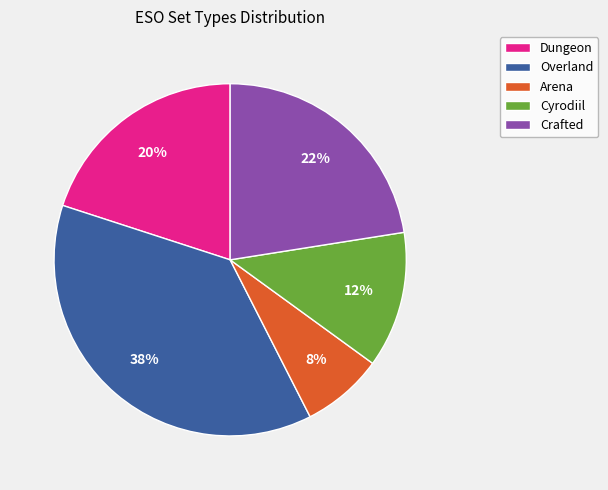

How many slices are in this pie chart?

5